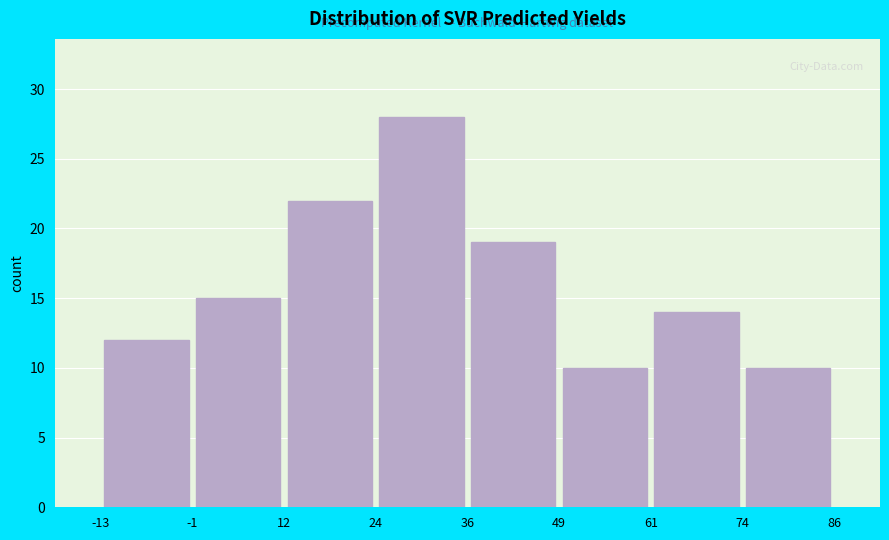

How tall is the bar that spans -1 to 12 on the x-axis? The values are not printed on the chart, so give them approximately, as read against the axis.

15